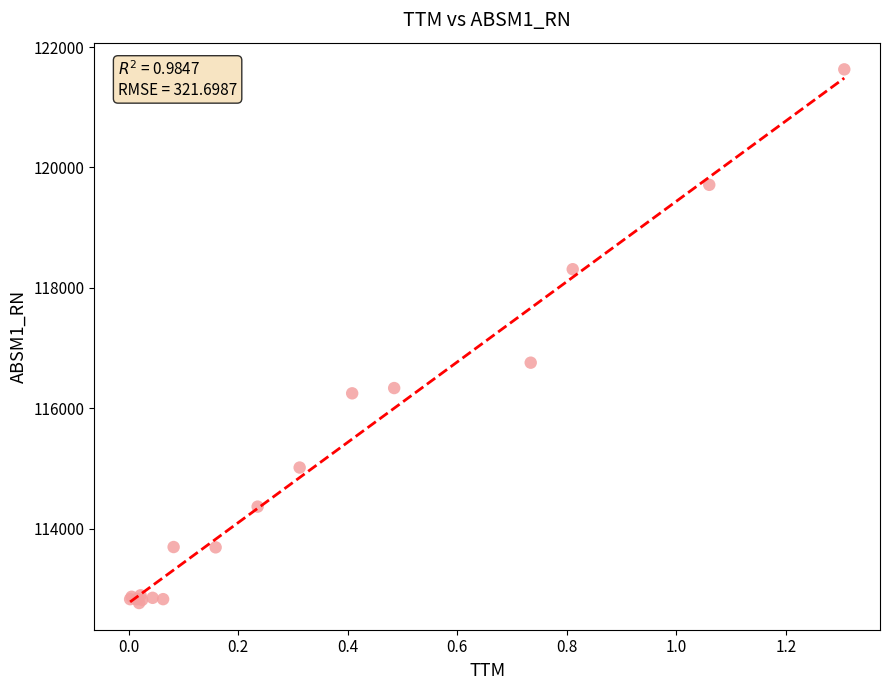

What Y value in the scatter plot is closest to 117198?

116758.4